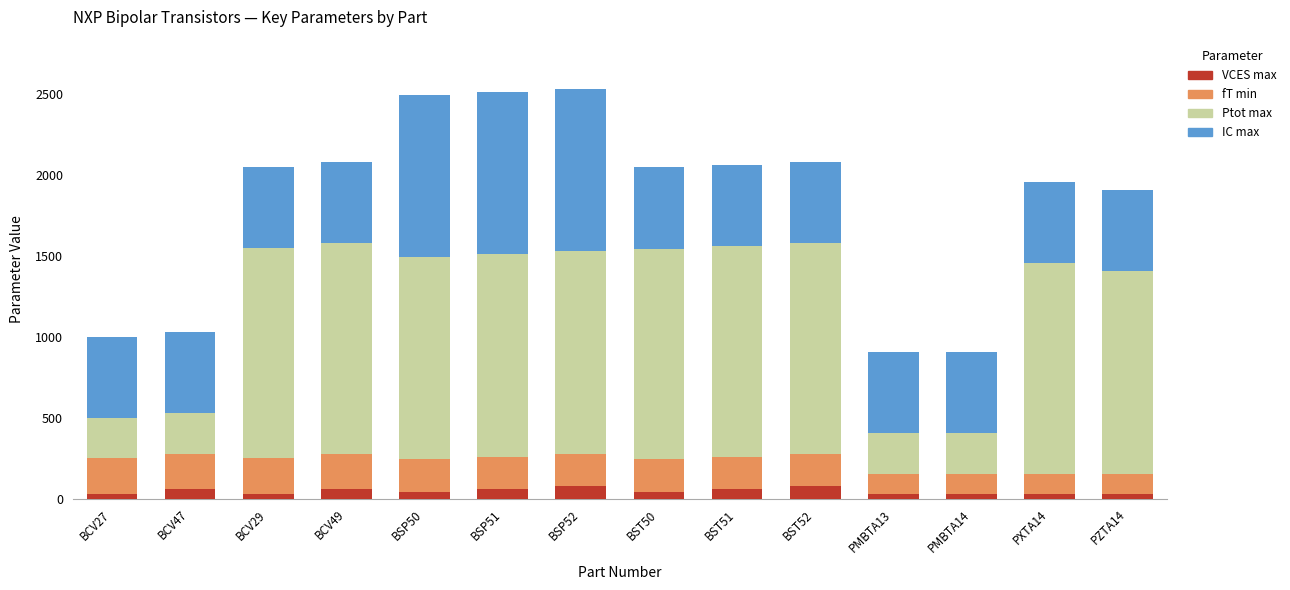

What is the highest value of the VCES max series?

80